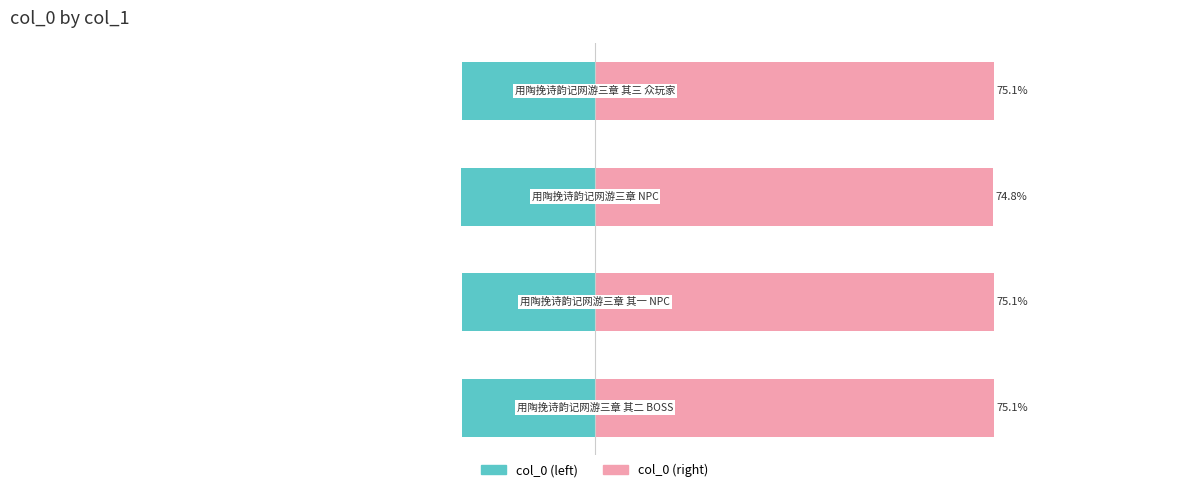

What is the minimum value shown in the chart?

-25.2